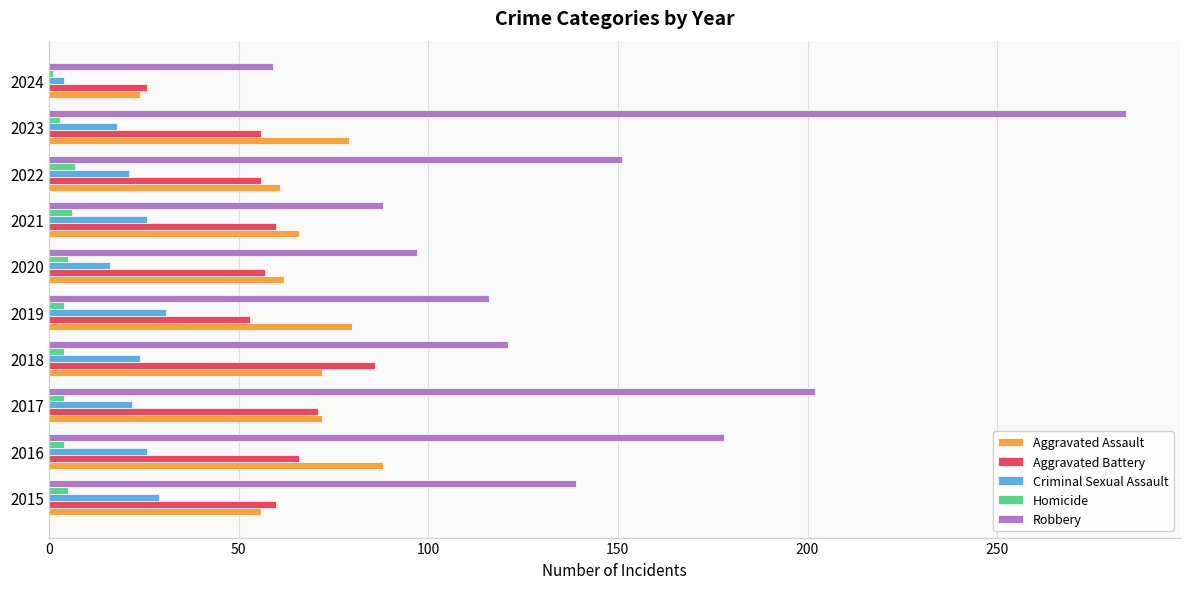

Which series has the largest range (max minus min)?

Robbery